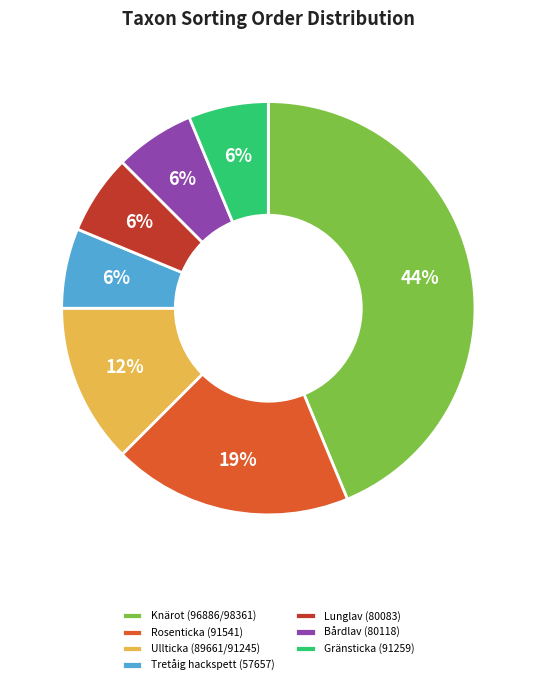

To the nearest percent, what is the average slice percentage?

14%